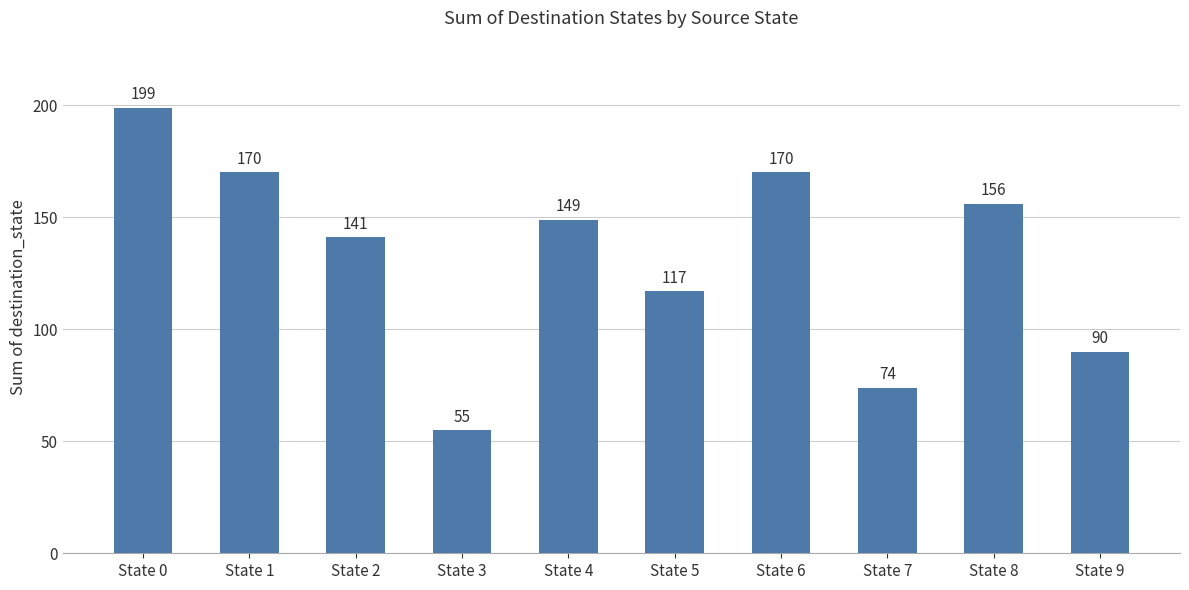

Which category has the lowest value across all series?

State 3